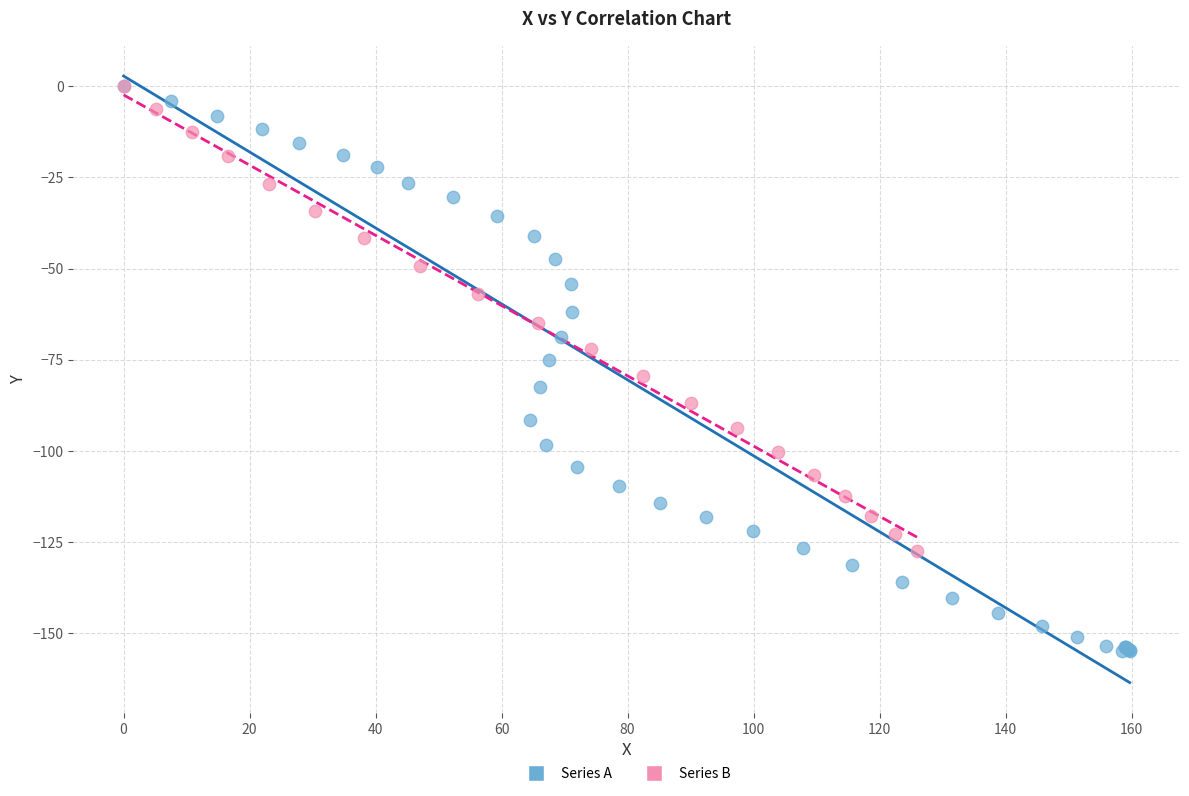

Which series has the widest spread of Y values?

Series A